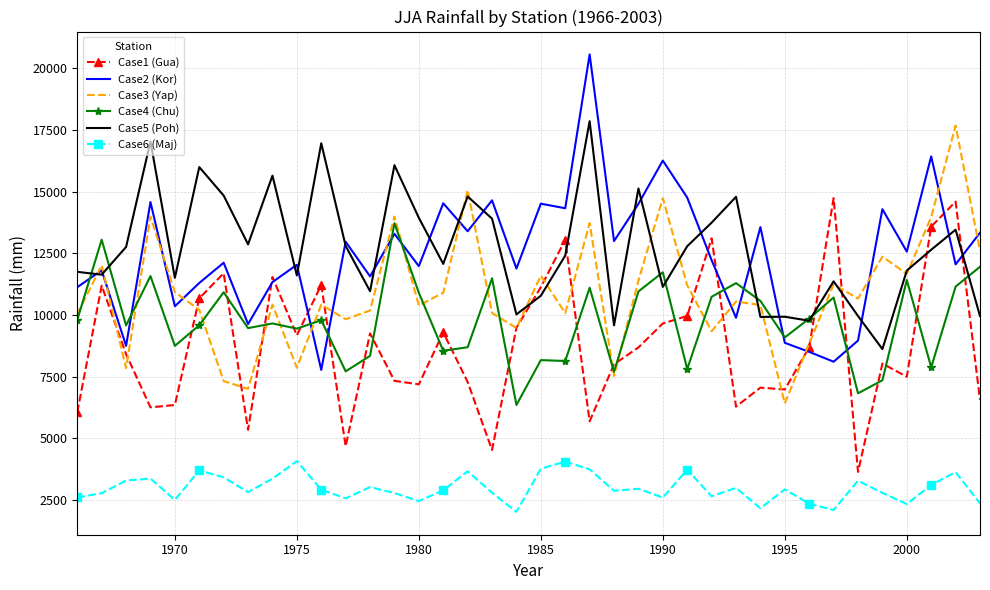

True or false: Case6 (Maj) and Case1 (Gua) cross at least once.

False